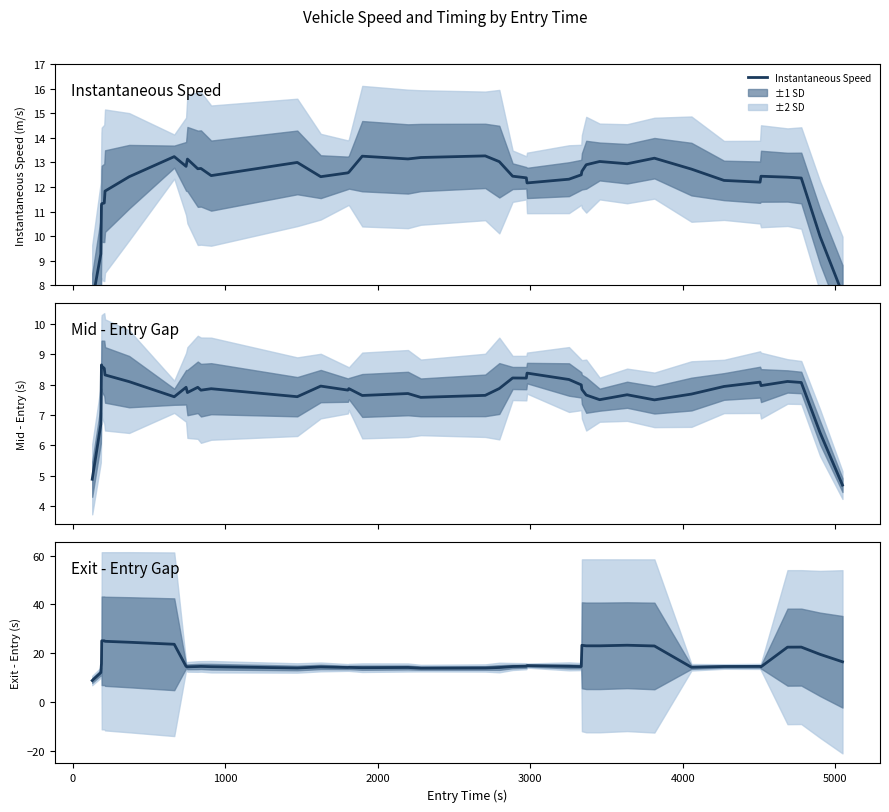

What is the value of the Mid - Entry Gap point at the 35th from the left?

8.1